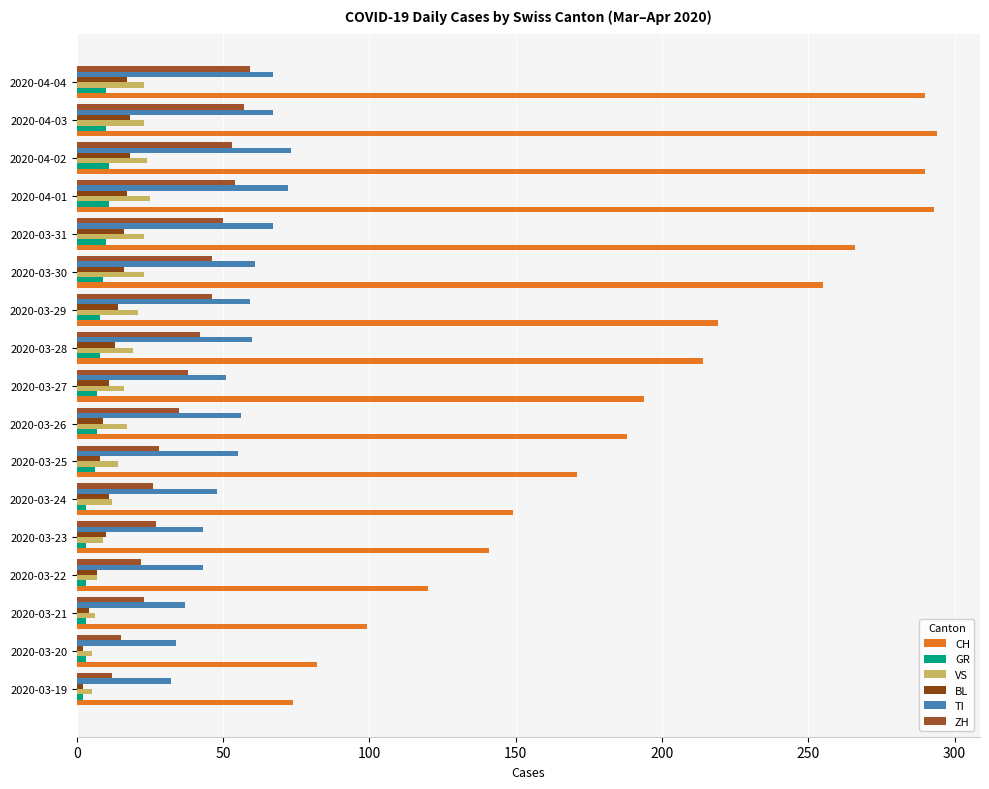

Where is CH nearest to the value 184?

2020-03-26